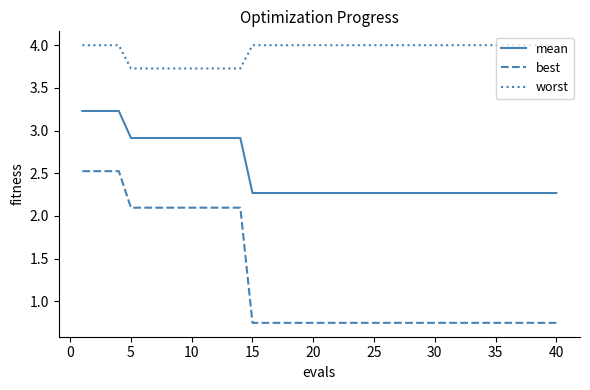

List the series in order of their peak value, lowest first.

best, mean, worst